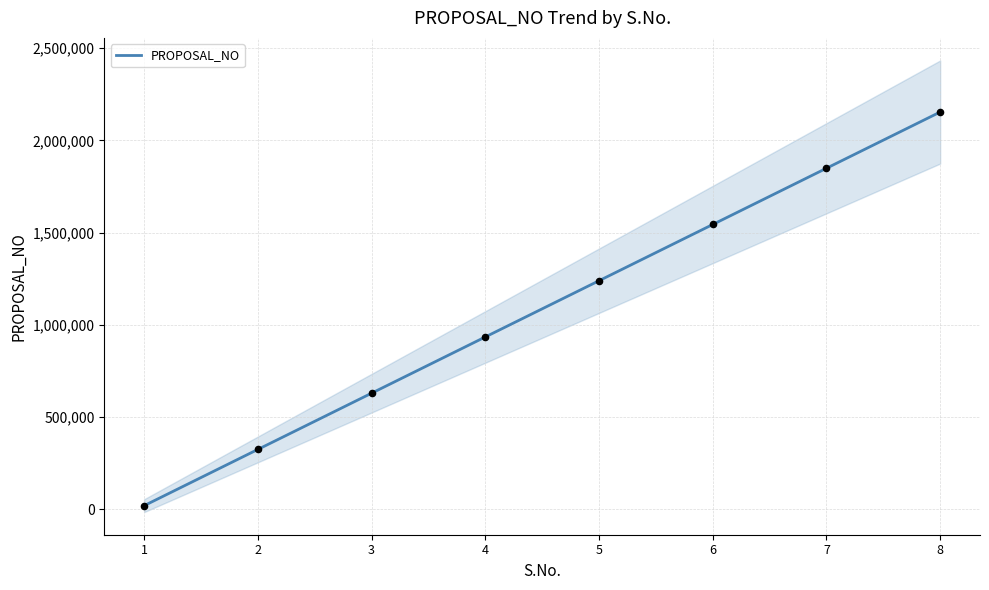

Approximately how many times larger is the value at 4 compared to 7?

0.5